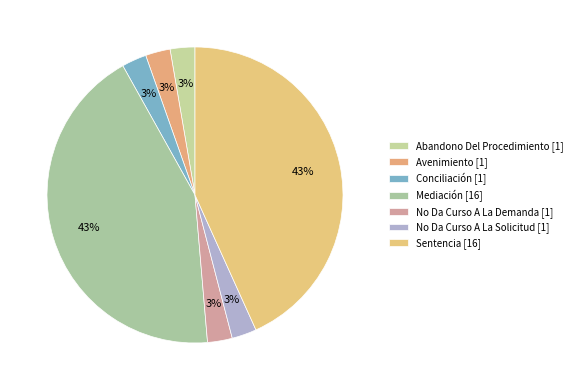

To the nearest percent, what percentage of the pie is Abandono Del Procedimiento?

3%